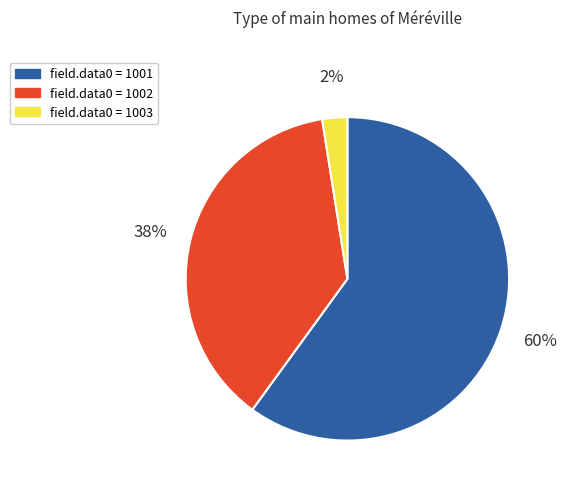

Is the sum of field.data0 = 1001 and field.data0 = 1003 greater than half?

Yes